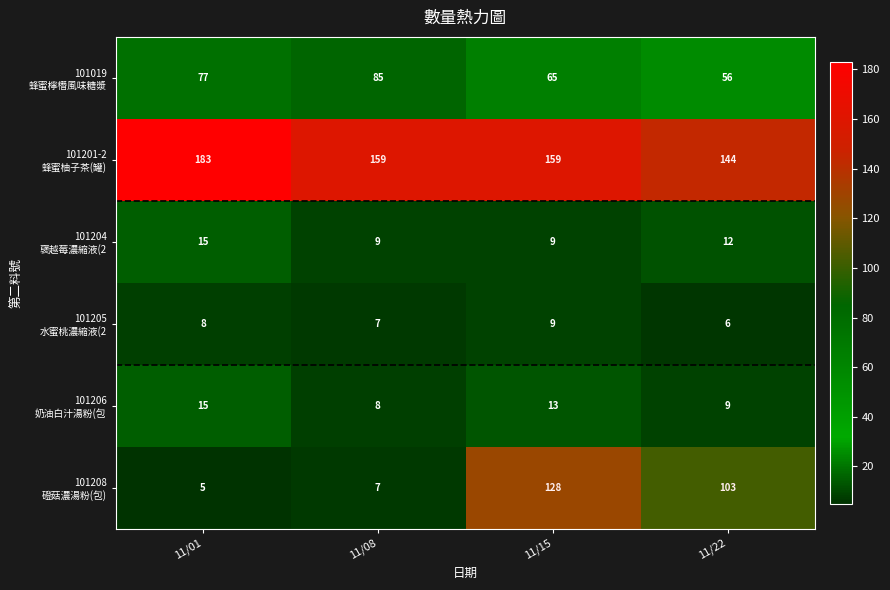

What is the difference between the highest and lowest values at 11/08?

152